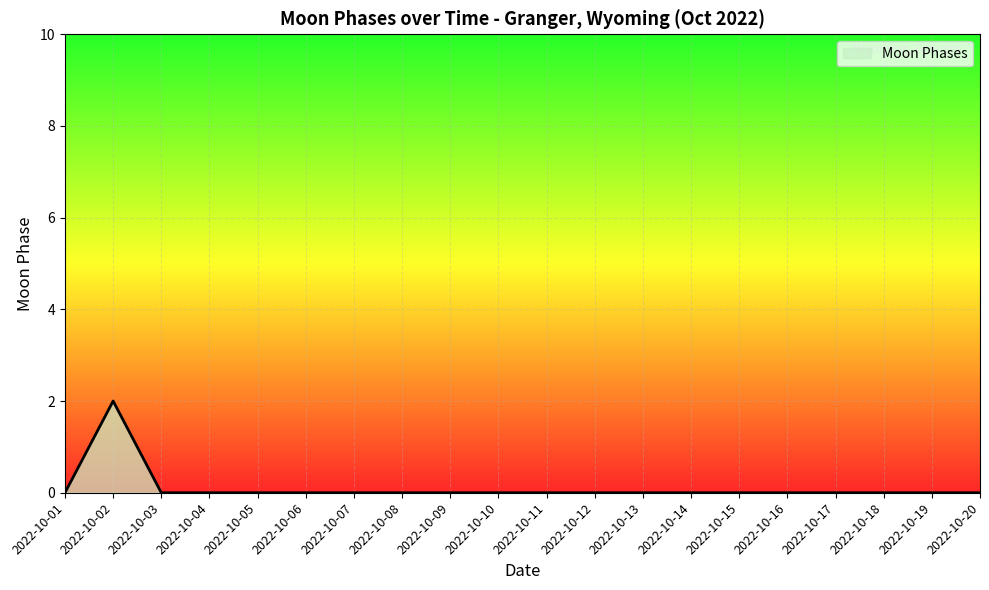

Which label corresponds to the largest value in the chart?

2022-10-02